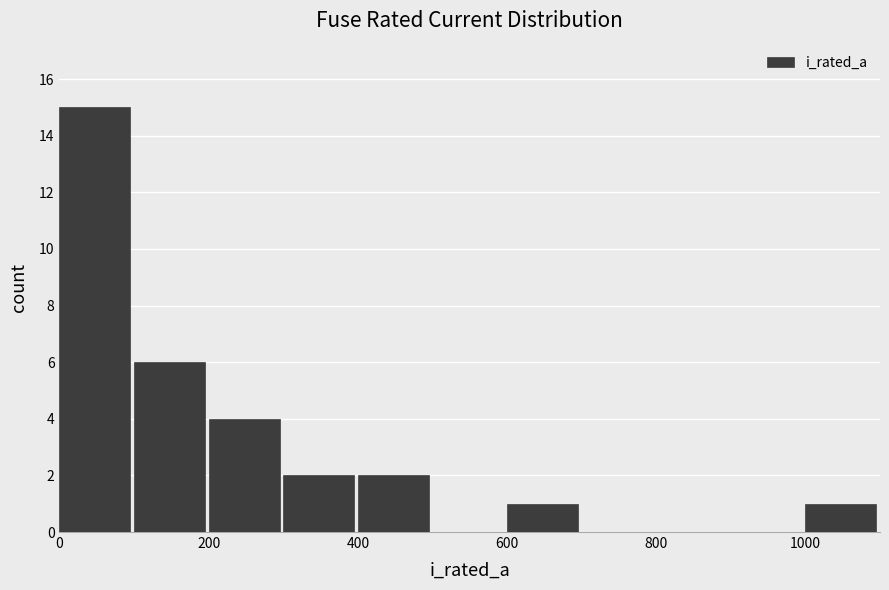

Reading left to right, list every bar in this chart as the range it spans on the x-axis followed by its height. The values are not printed on the chart, so give them approximately, as read against the axis.

0 to 100: 15
100 to 200: 6
200 to 300: 4
300 to 400: 2
400 to 500: 2
500 to 600: 0
600 to 700: 1
700 to 800: 0
800 to 900: 0
900 to 1000: 0
1000 to 1100: 1